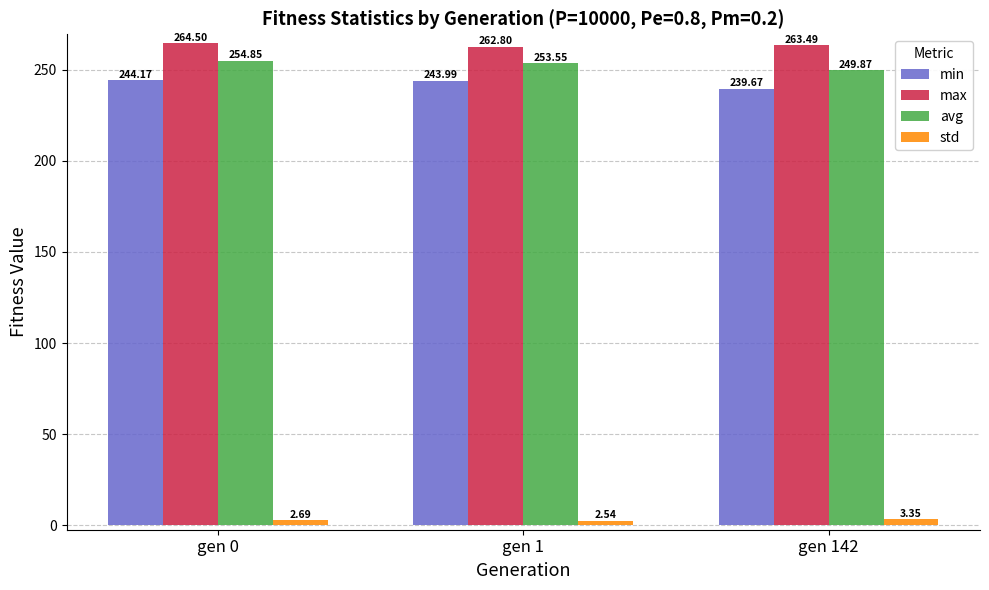

At gen 0, list the series in order from smallest to largest.

std, min, avg, max